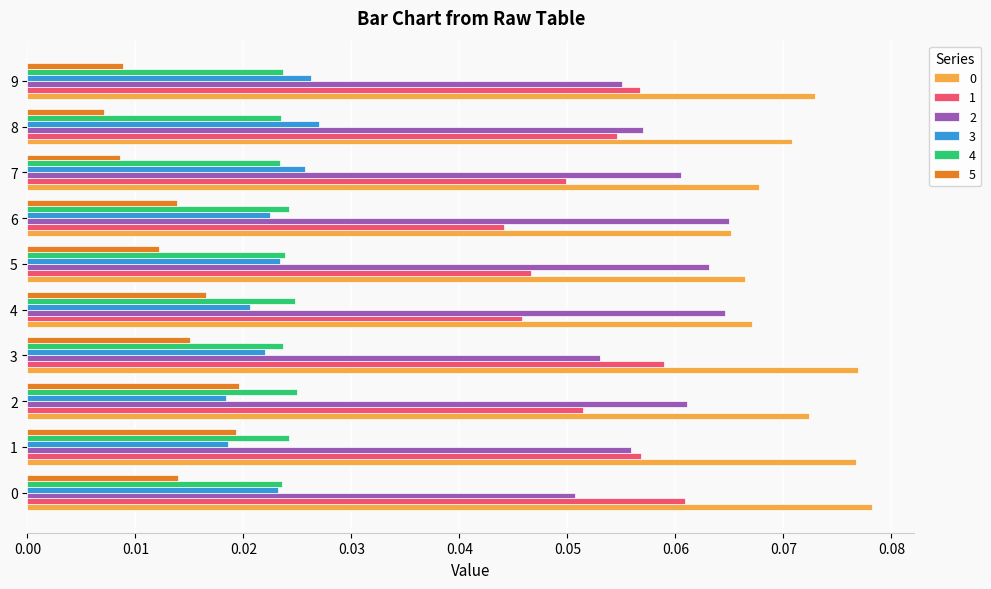

Is the value of 5 at 6 greater than the value of 3 at 6?

No